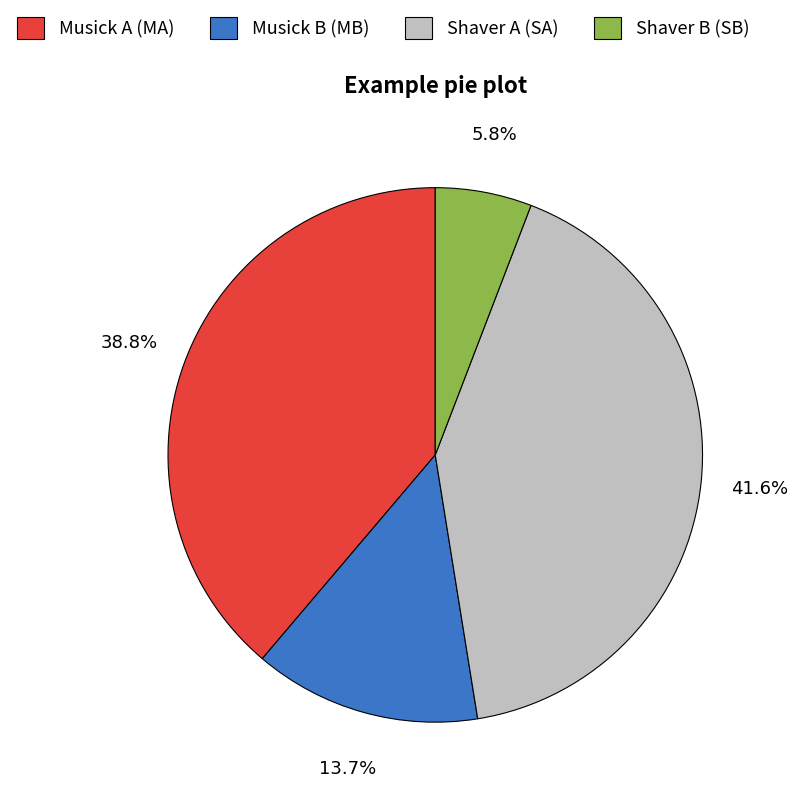

Which slice is the smallest?

Shaver B (SB)